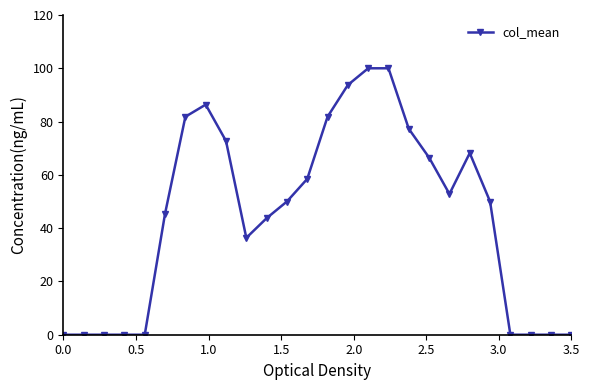

What is the greatest value displayed?

100.0